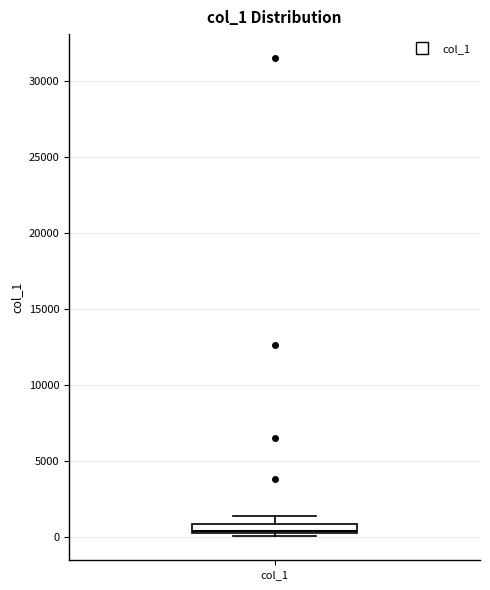

Where is the upper edge of the box for col_1 on the y-axis? The values are not printed on the chart, so give them approximately, as read against the axis.

1000